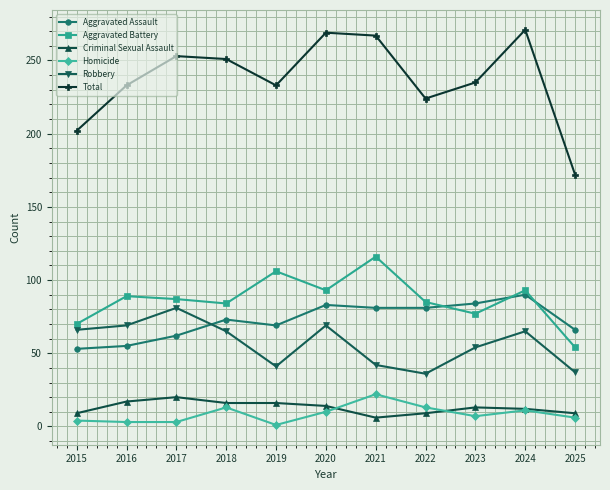

At 2022, list the series in order from largest to smallest.

Total, Aggravated Battery, Aggravated Assault, Robbery, Homicide, Criminal Sexual Assault